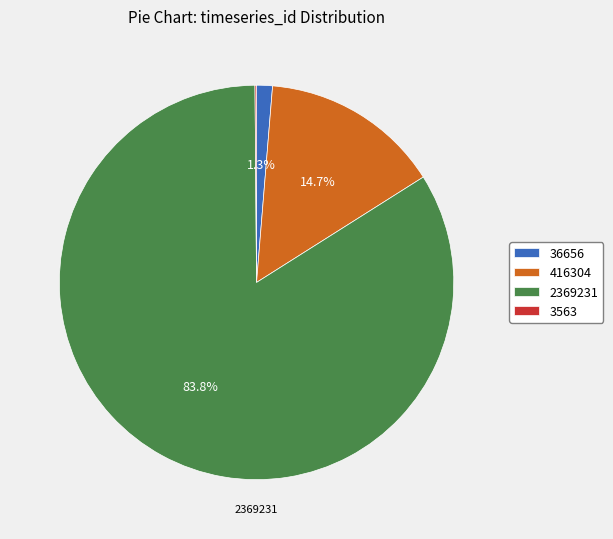

Which has a higher value, 36656 or 2369231?

2369231